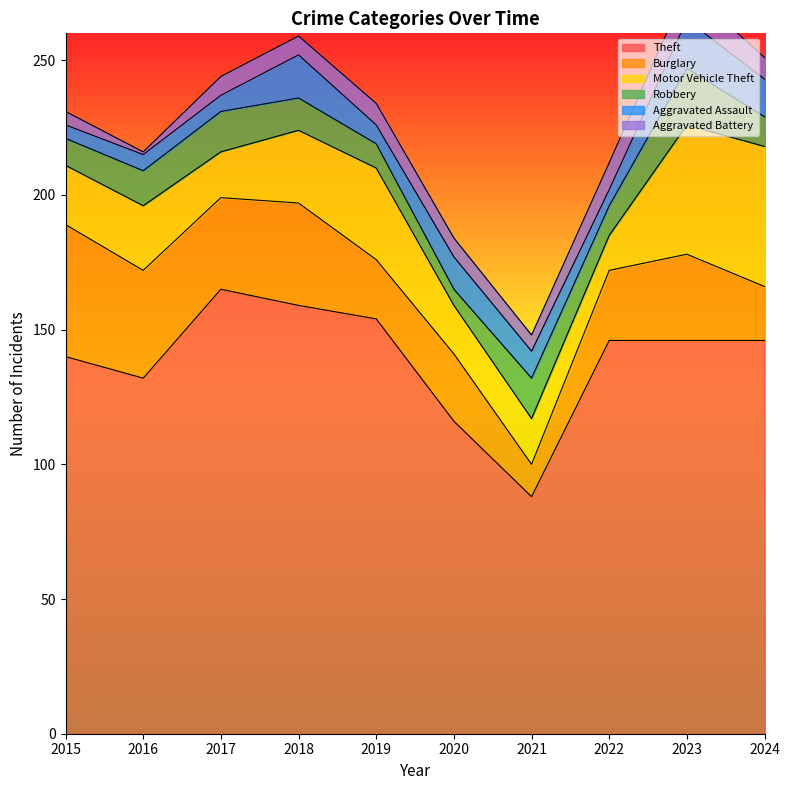

What is the difference between the maximum and minimum values in the Theft series?

77